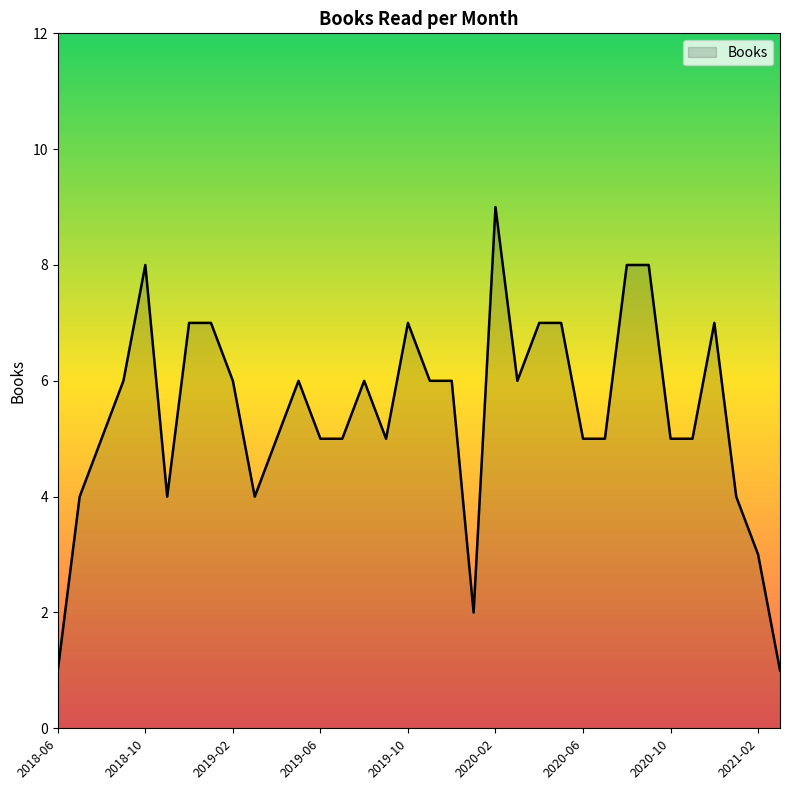

What is the difference between the maximum and minimum values?

8